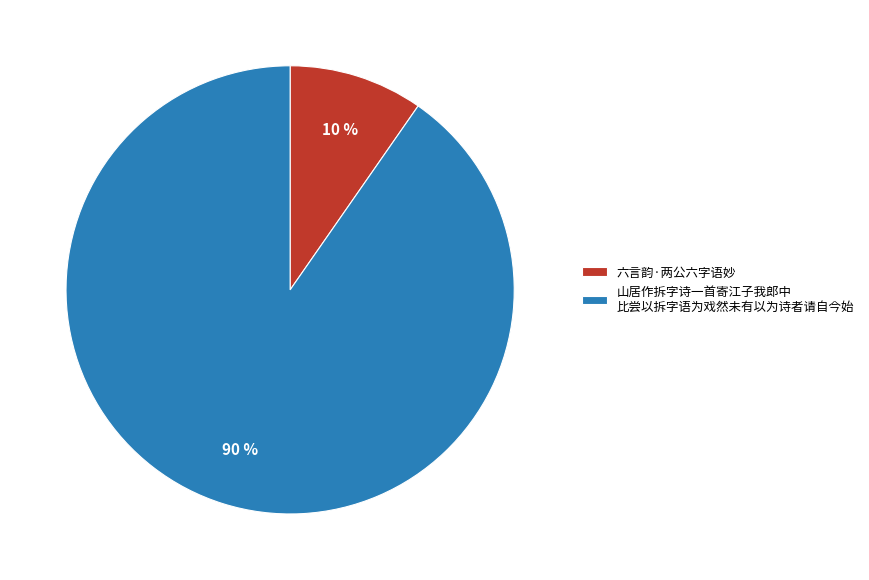

What is the majority slice?

山居作拆字诗一首寄江子我郎中 比尝以拆字语为戏然未有以为诗者请自今始